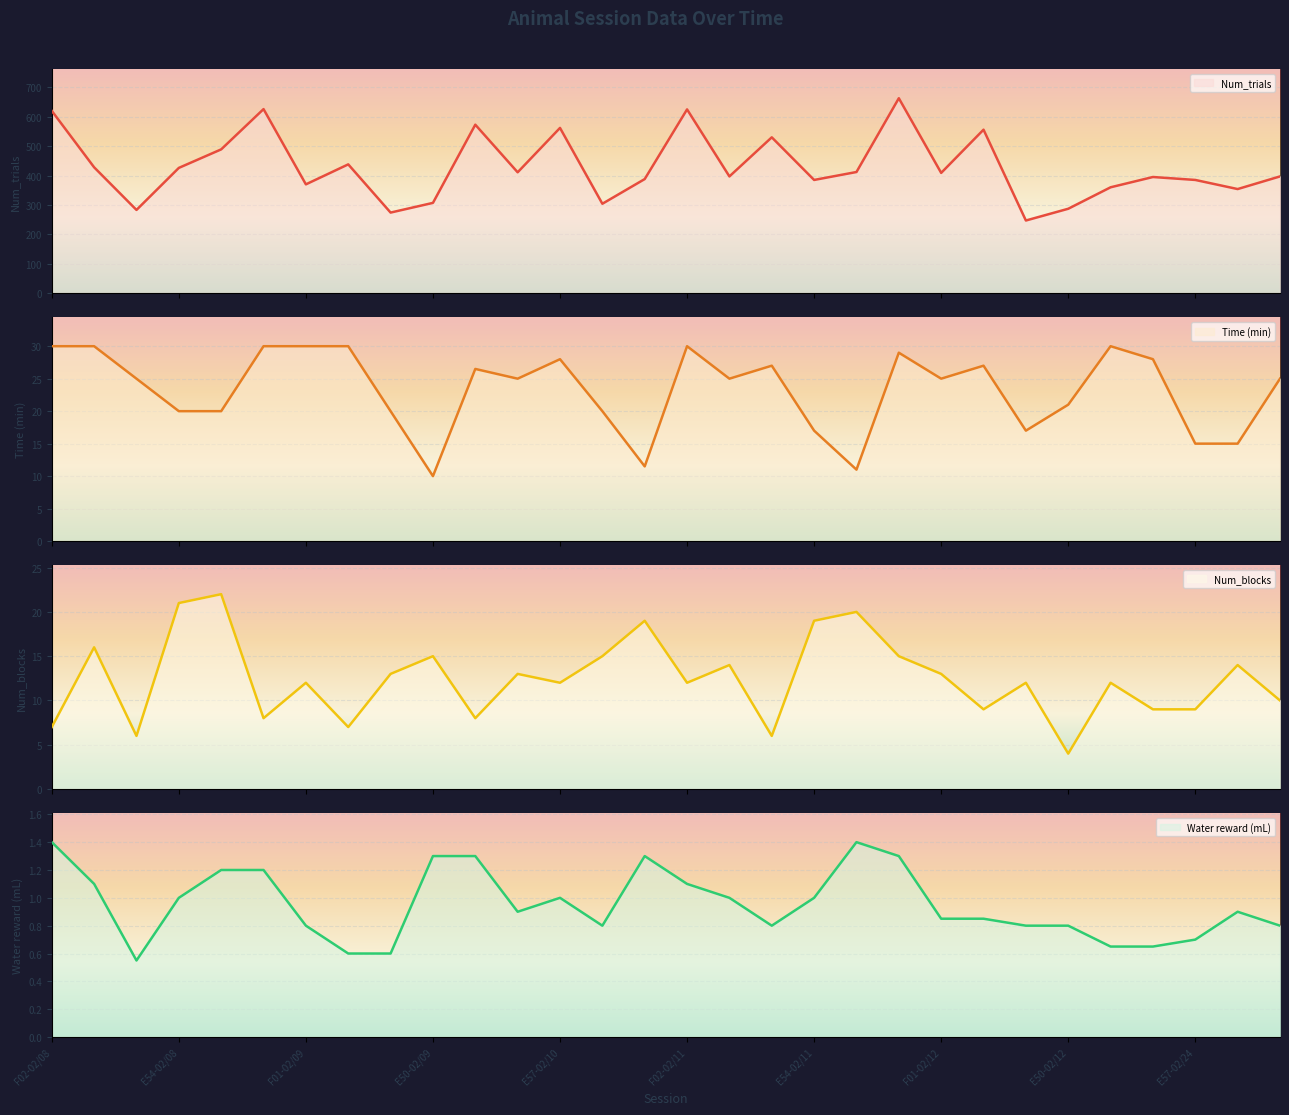

Which series has the largest total across all categories?

Num_trials